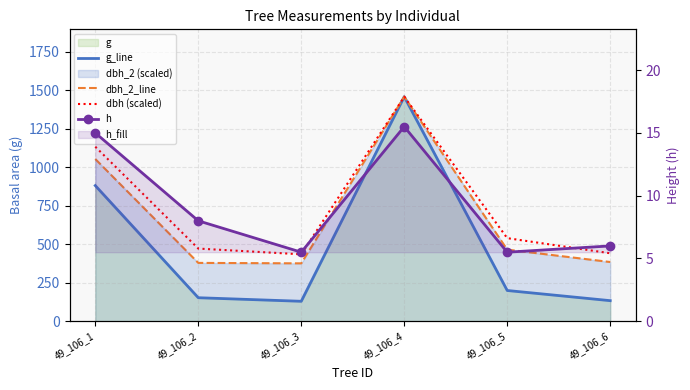

What is the total value across all series at 49_106_5?

1210.5